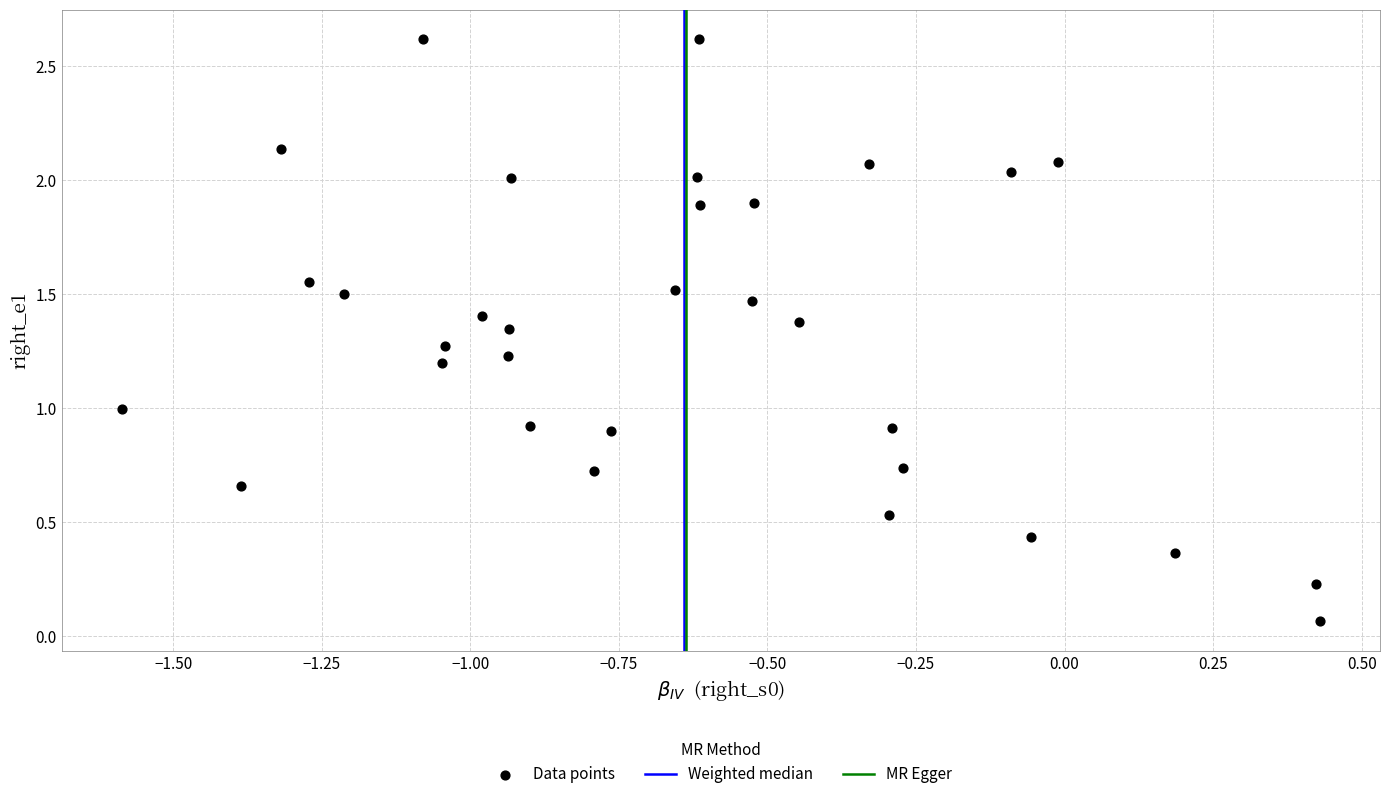

What is the range of Y values (max minus min)?

2.6